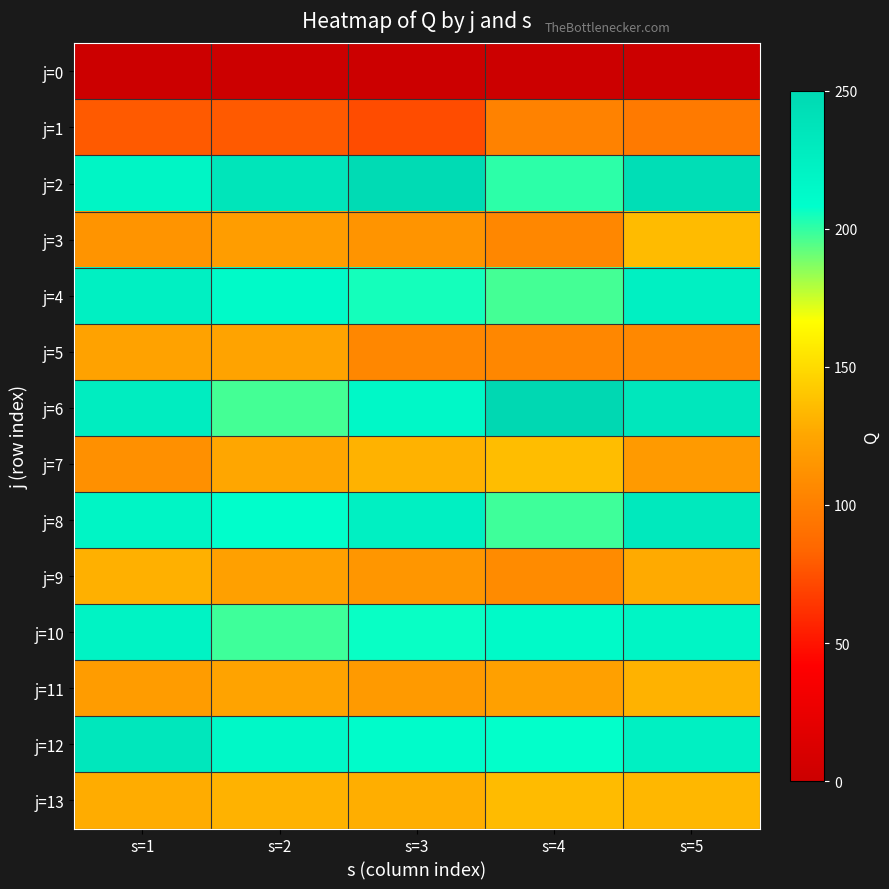

What is the total value across all series at s=3?

2094